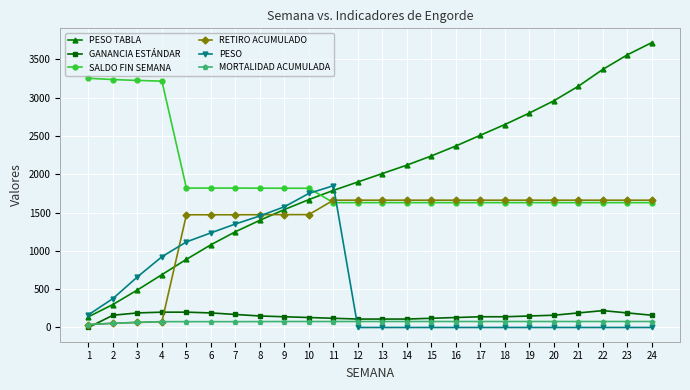

True or false: GANANCIA ESTÁNDAR and PESO TABLA intersect in this chart.

False